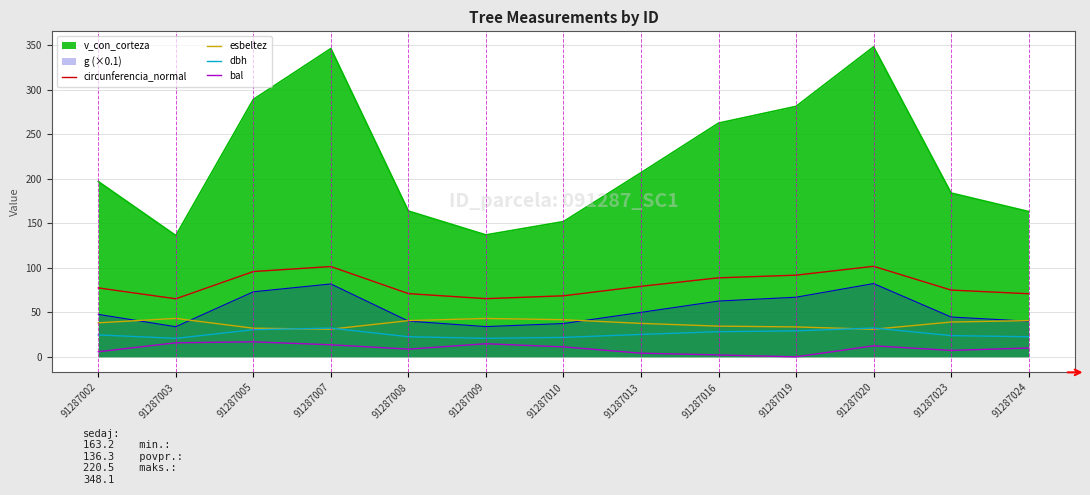

True or false: esbeltez and circunferencia_normal cross at least once.

False